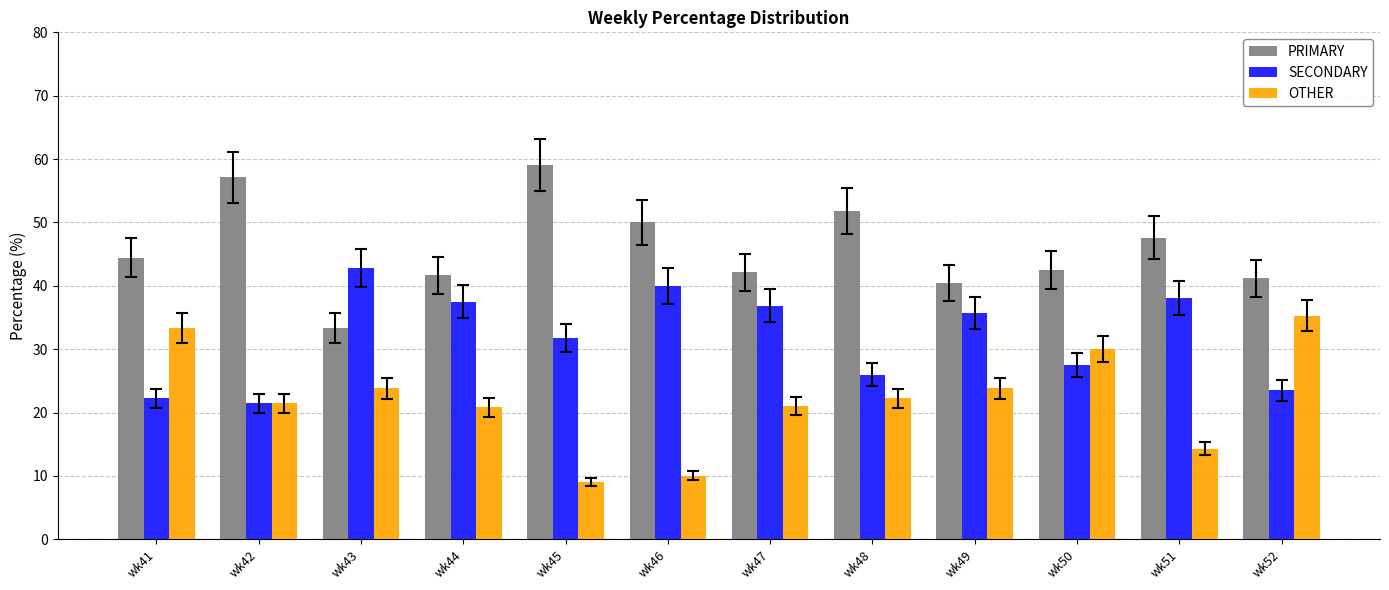

What is the greatest value displayed?

59.1